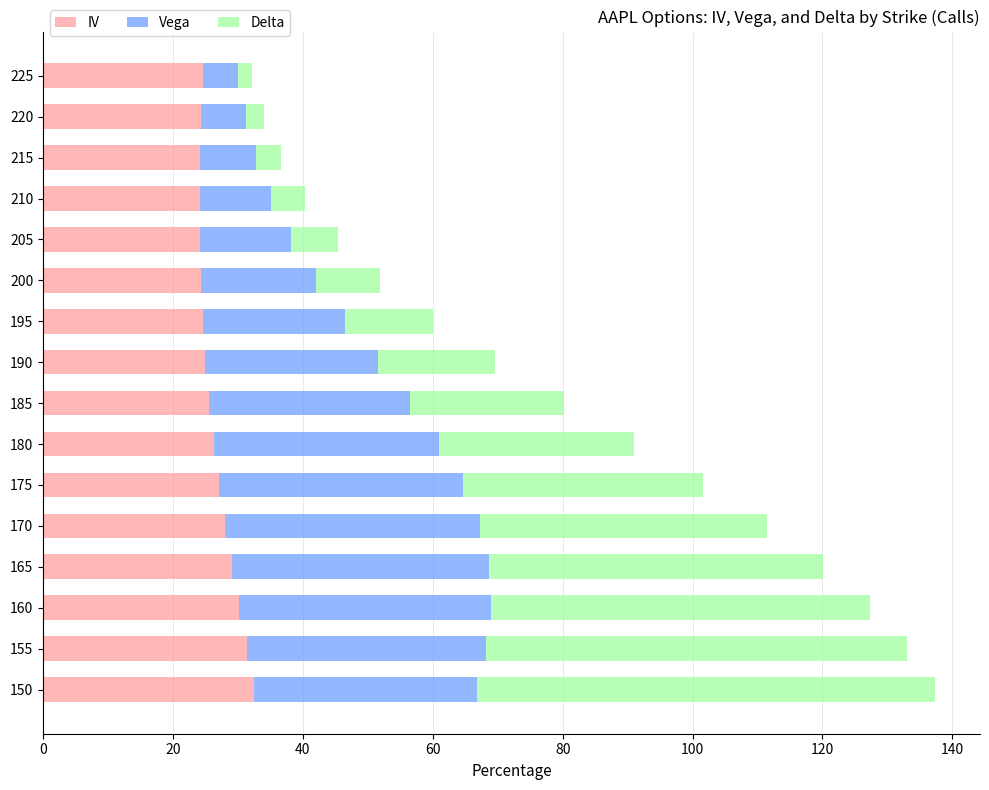

The IV series shows 25.0 at 190. True or false?

True